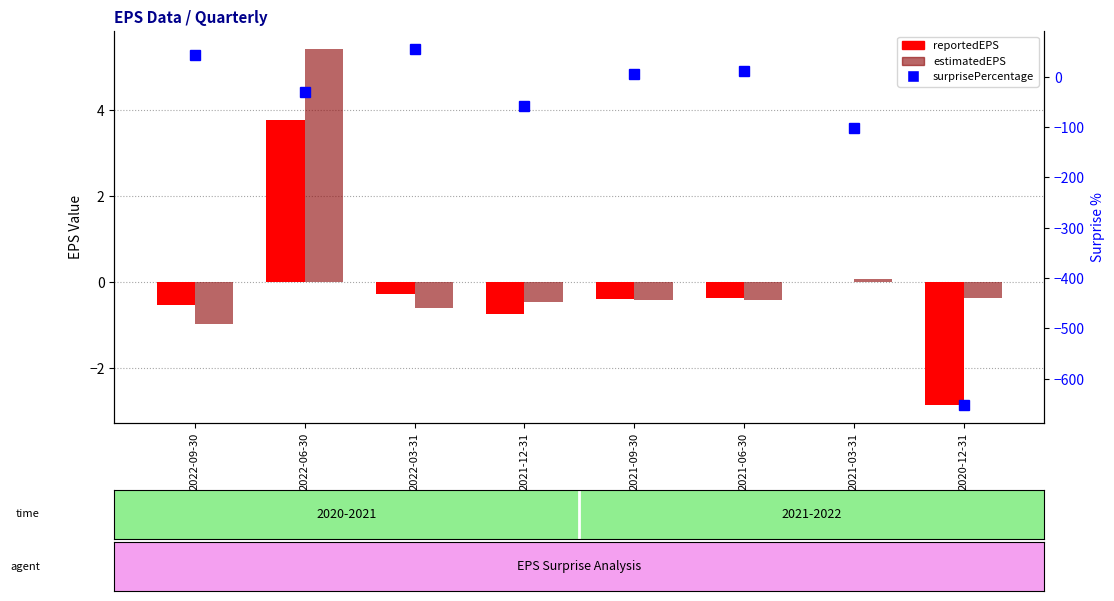

Reading left to right, list all the values displayed in this chart.

reportedEPS: 2022-09-30=-0.5	2022-06-30=3.8	2022-03-31=-0.3	2021-12-31=-0.7	2021-09-30=-0.4	2021-06-30=-0.4	2021-03-31=-0.0	2020-12-31=-2.9
estimatedEPS: 2022-09-30=-1.0	2022-06-30=5.4	2022-03-31=-0.6	2021-12-31=-0.5	2021-09-30=-0.4	2021-06-30=-0.4	2021-03-31=0.1	2020-12-31=-0.4
surprisePercentage: 2022-09-30=44.3	2022-06-30=-30.4	2022-03-31=55.7	2021-12-31=-57.4	2021-09-30=4.8	2021-06-30=12.2	2021-03-31=-102.4	2020-12-31=-652.6